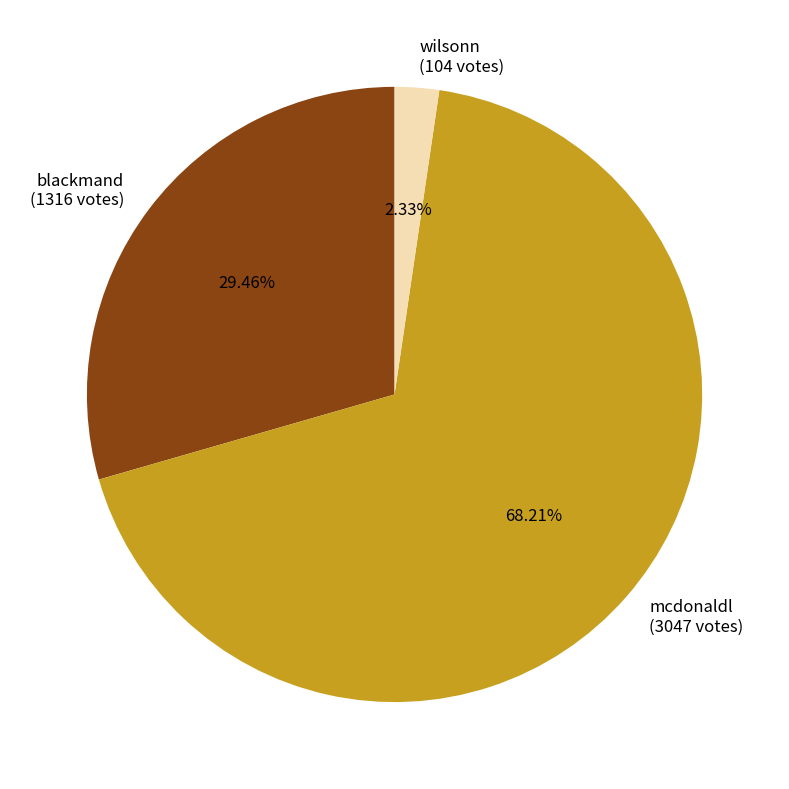

What is the majority slice?

mcdonaldl